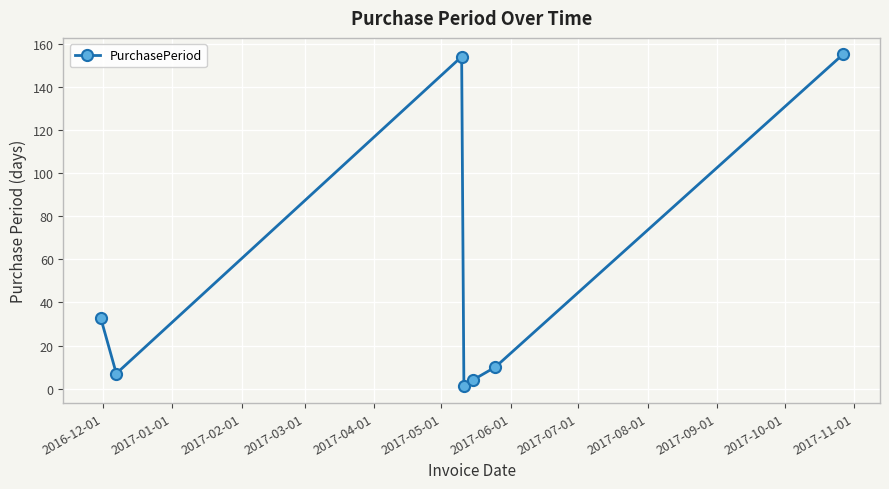

How many data points are less than 10?

3